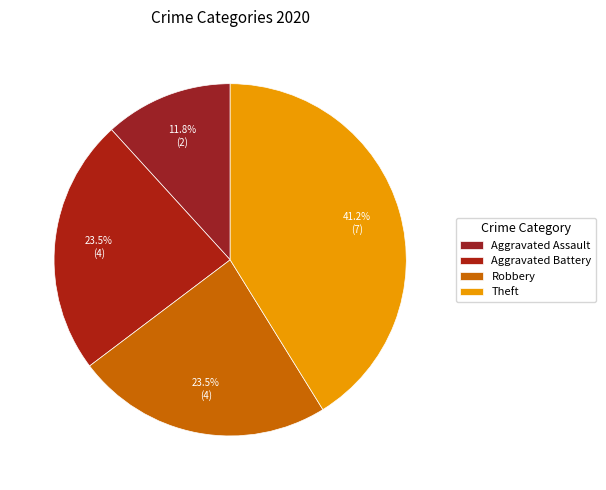

How many segments does this pie chart have?

4